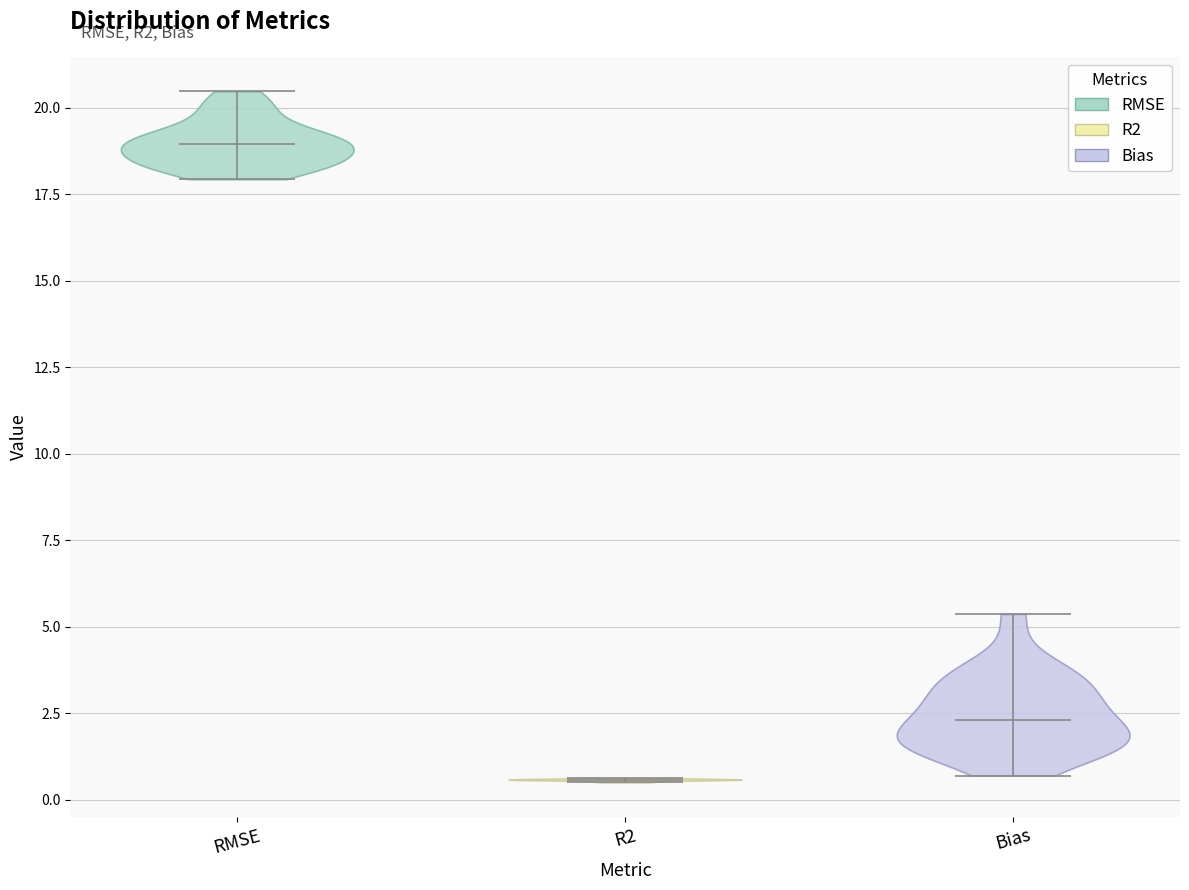

Reading left to right, read every violin against the y-axis: where its median line is, and the lowest and highest points it reaches. The values are not printed on the chart, so give them approximately, as read against the axis.

RMSE: median line 19.0, lowest point 18.0, highest point 20.5
R2: median line 0.5, lowest point 0.5, highest point 0.5
Bias: median line 2.5, lowest point 0.5, highest point 5.5